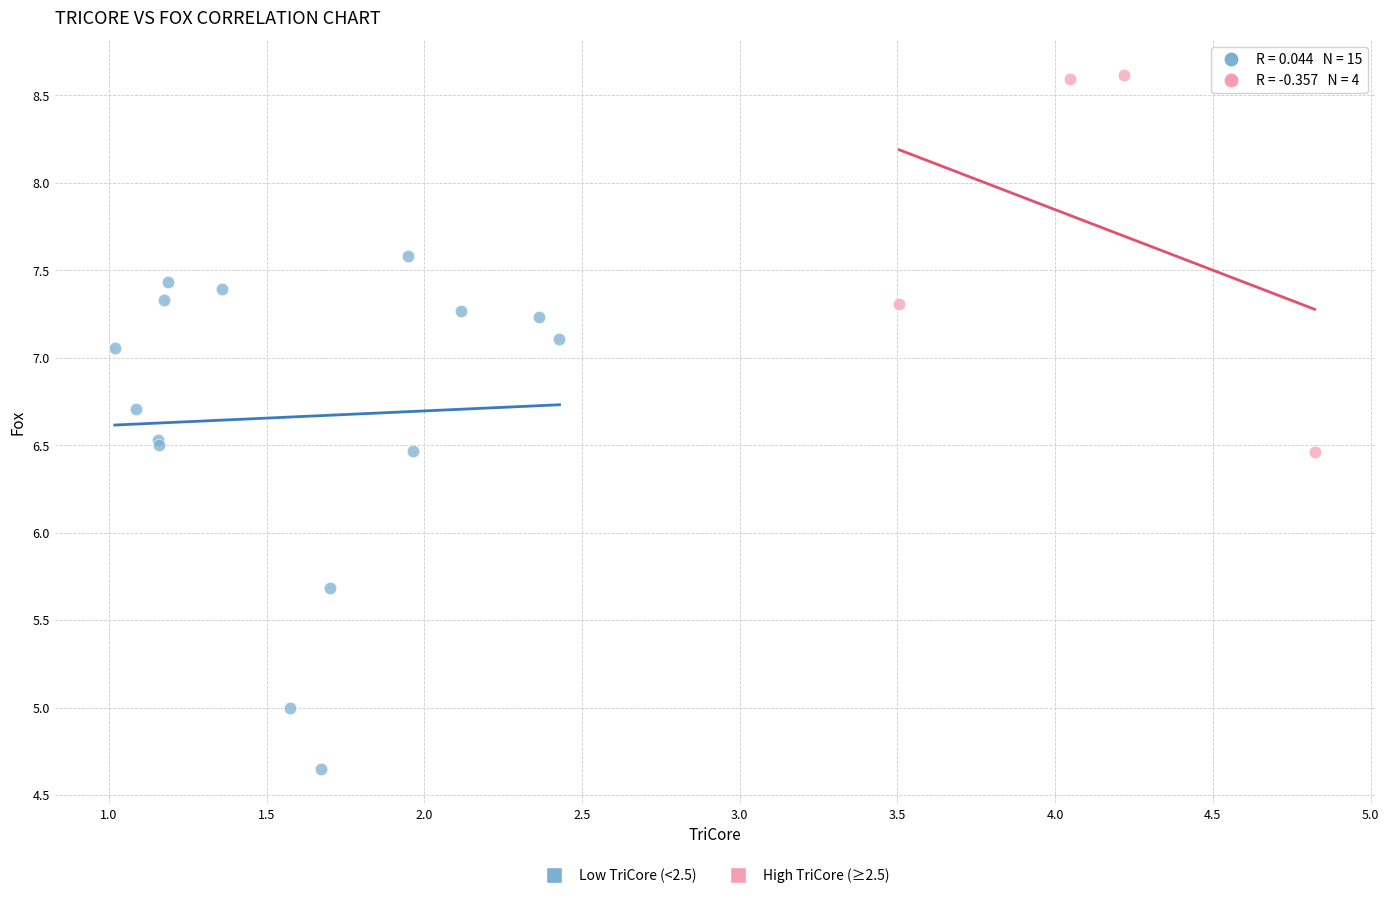

Which series reaches the maximum Y coordinate?

High TriCore (≥2.5)